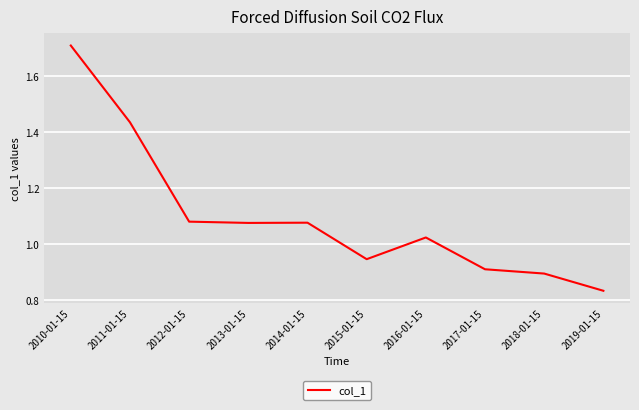

True or false: the data has more than 2 interior local peaks.

False